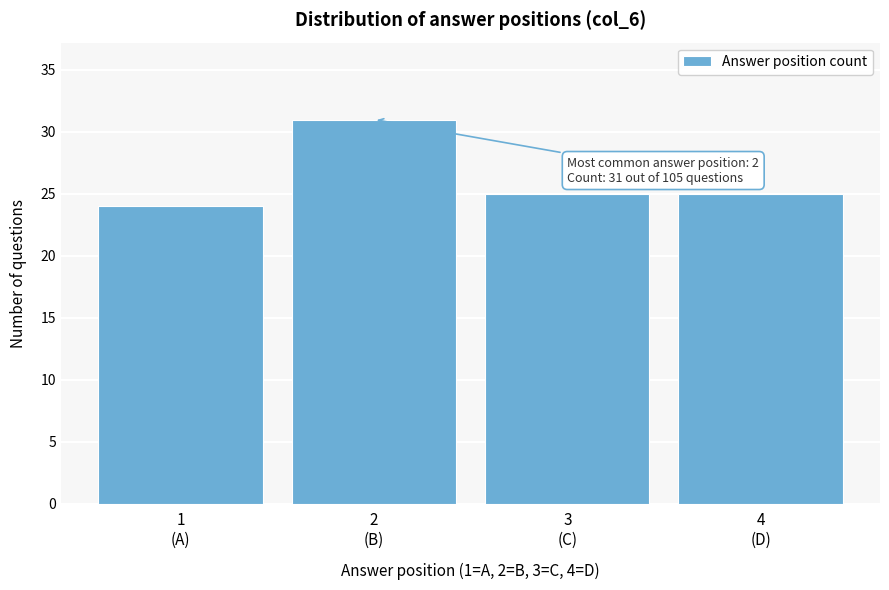

Reading left to right, what are all the values shown in this chart?

24	31	25	25